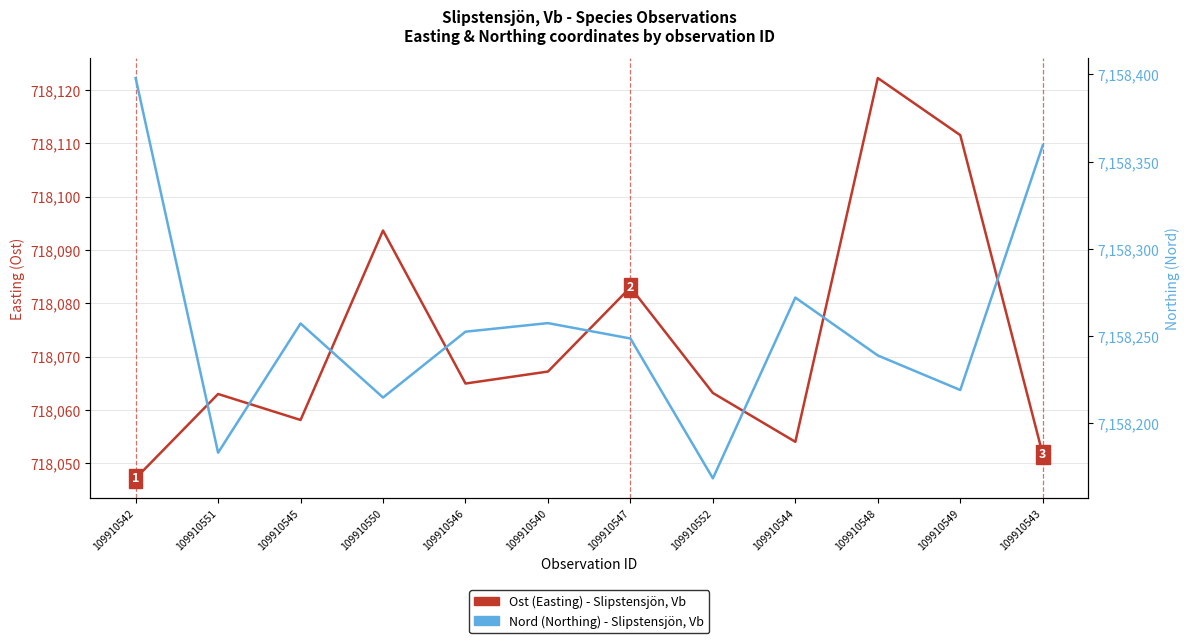

What is the spread (max minus min) of values at 109910550?

6440121.2